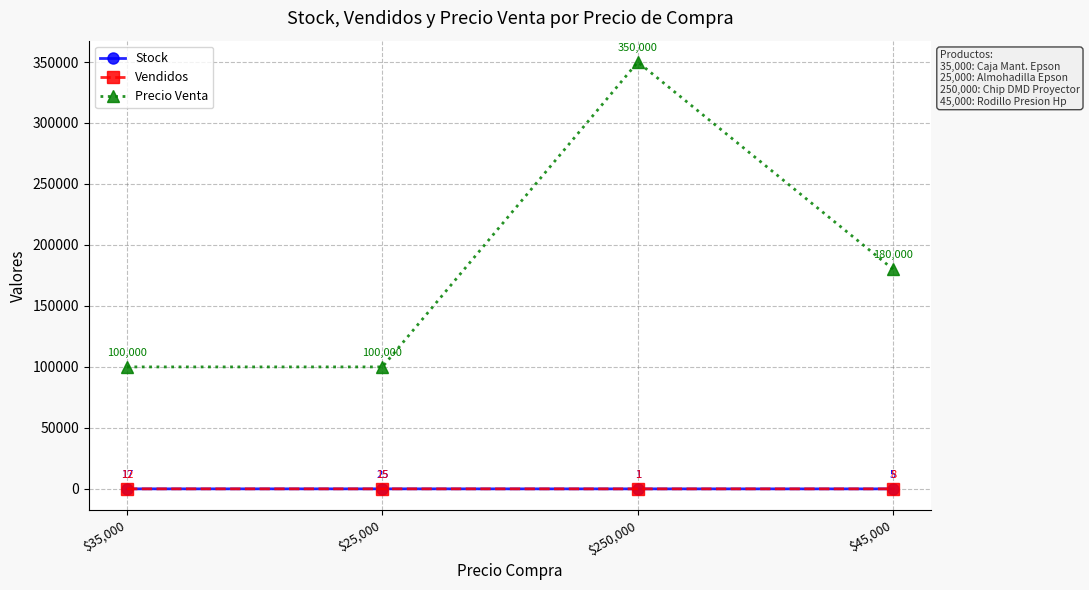

True or false: Precio Venta and Vendidos cross at least once.

False